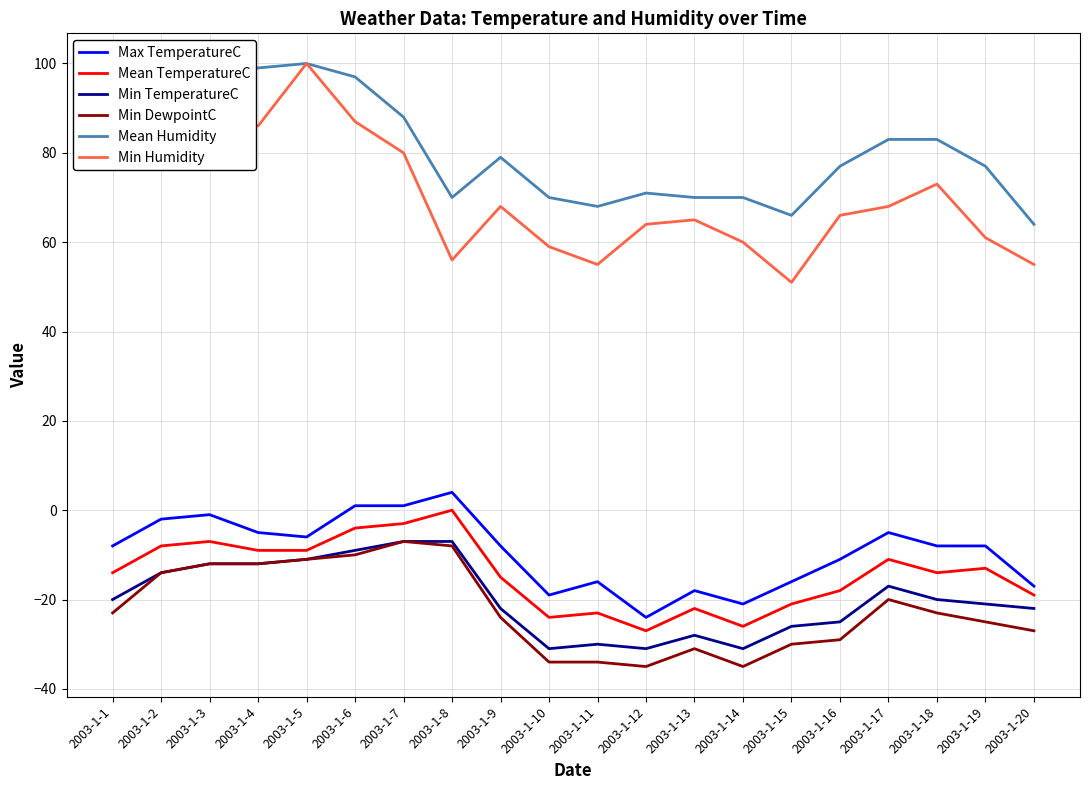

True or false: Mean TemperatureC and Min Humidity cross at least once.

False